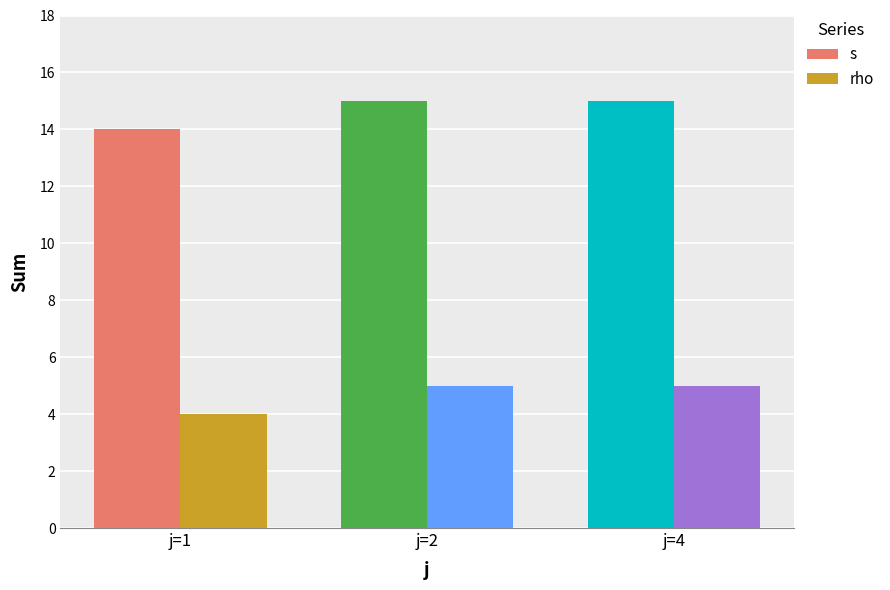

At which label does rho reach its minimum?

j=1